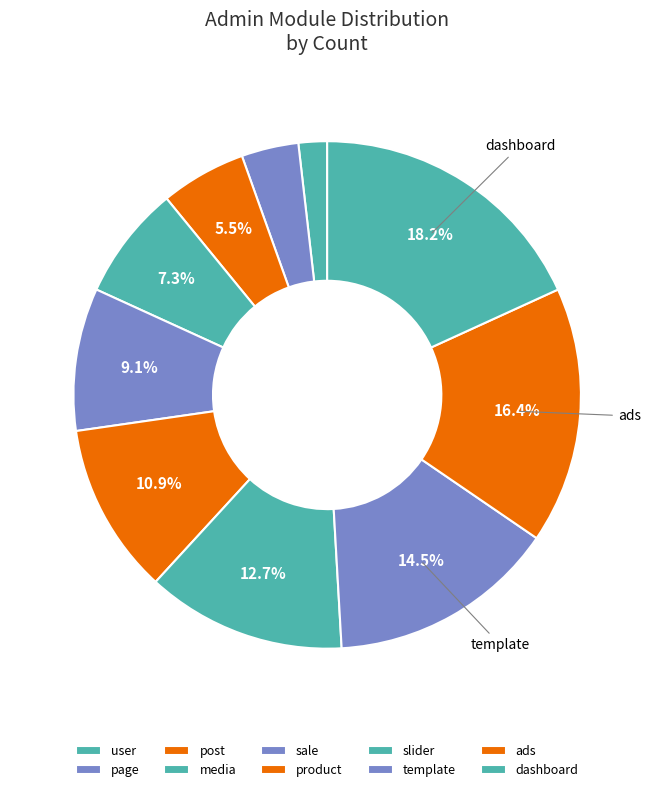

The post slice represents 5% of the pie. True or false?

True